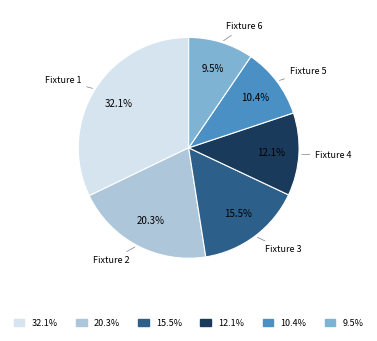

Is there any slice that represents more than half of the pie?

No